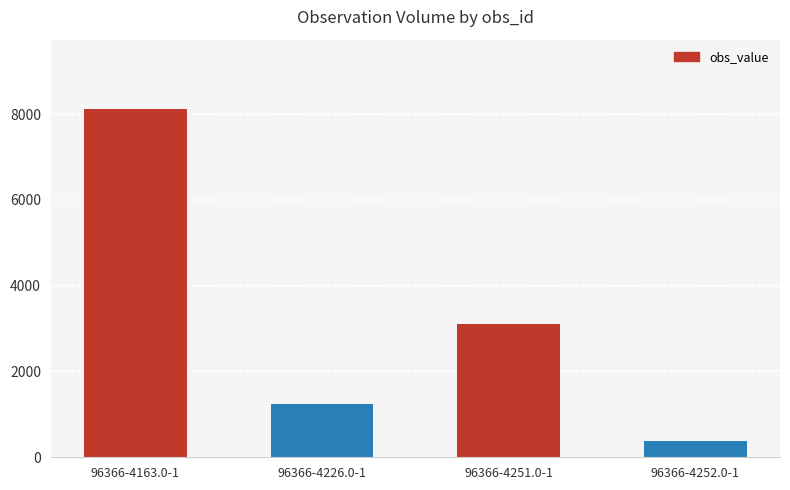

The value at 96366-4252.0-1 is 75. True or false?

False